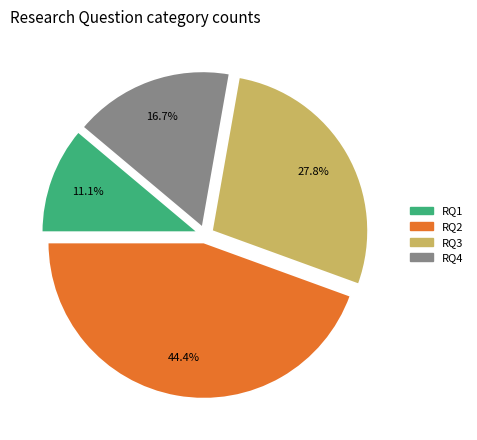

Which category has the smallest portion of the pie?

RQ1